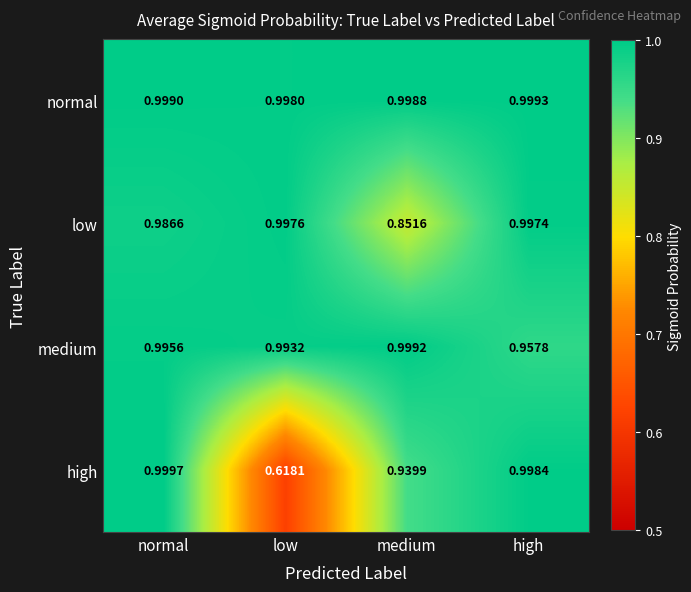

At which category is the sum across all series the highest?

normal